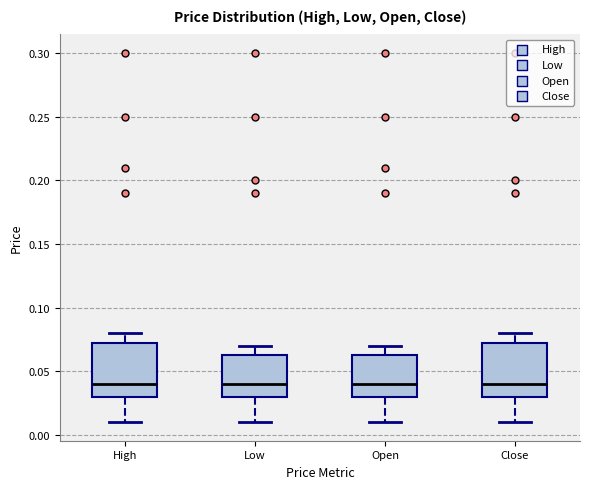

Reading left to right, read every box against the y-axis: the position of its median line, the range the box covers, and the ends of its whiskers. The values are not printed on the chart, so give them approximately, as read against the axis.

High: median 0.040, box 0.030 to 0.075, whiskers 0.010 to 0.080
Low: median 0.040, box 0.030 to 0.065, whiskers 0.010 to 0.070
Open: median 0.040, box 0.030 to 0.065, whiskers 0.010 to 0.070
Close: median 0.040, box 0.030 to 0.075, whiskers 0.010 to 0.080